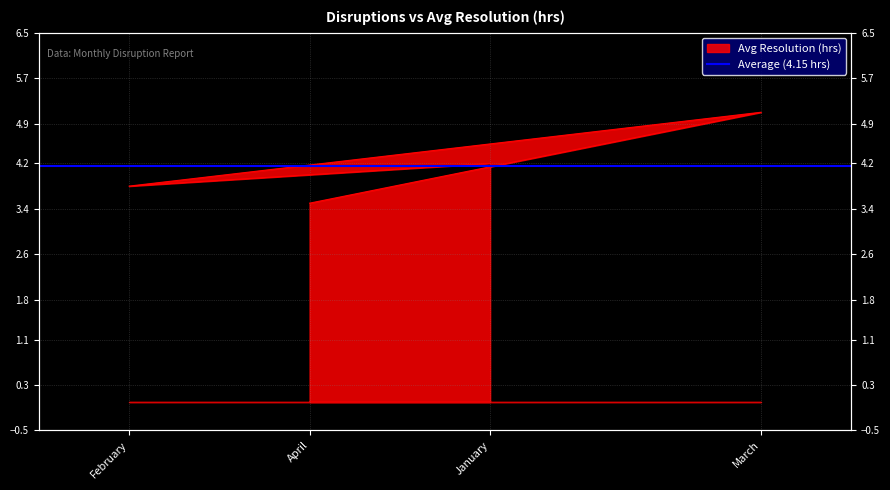

True or false: the data shows 7.2 at March.

False